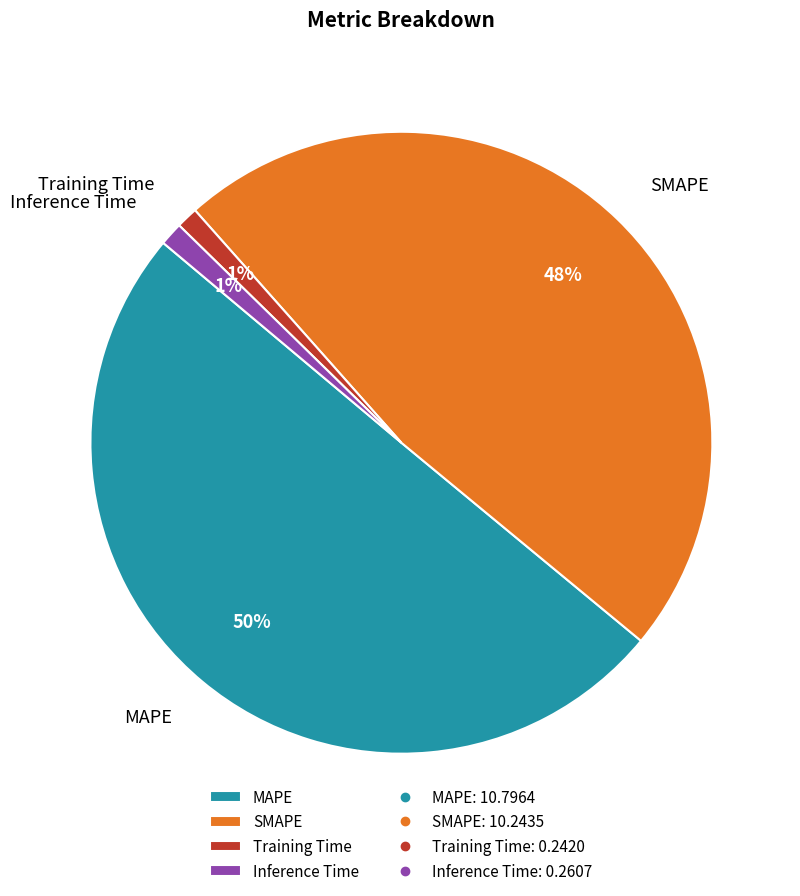

Combined, do MAPE and Inference Time account for over 50%?

Yes